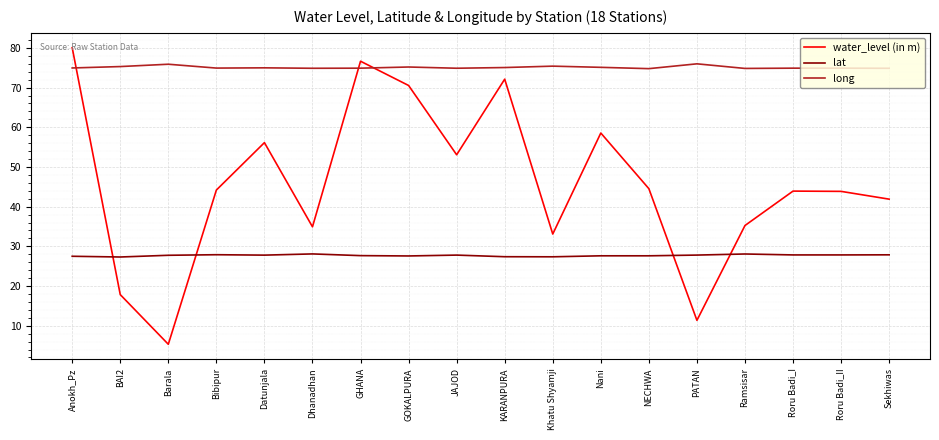

True or false: lat and long intersect in this chart.

False